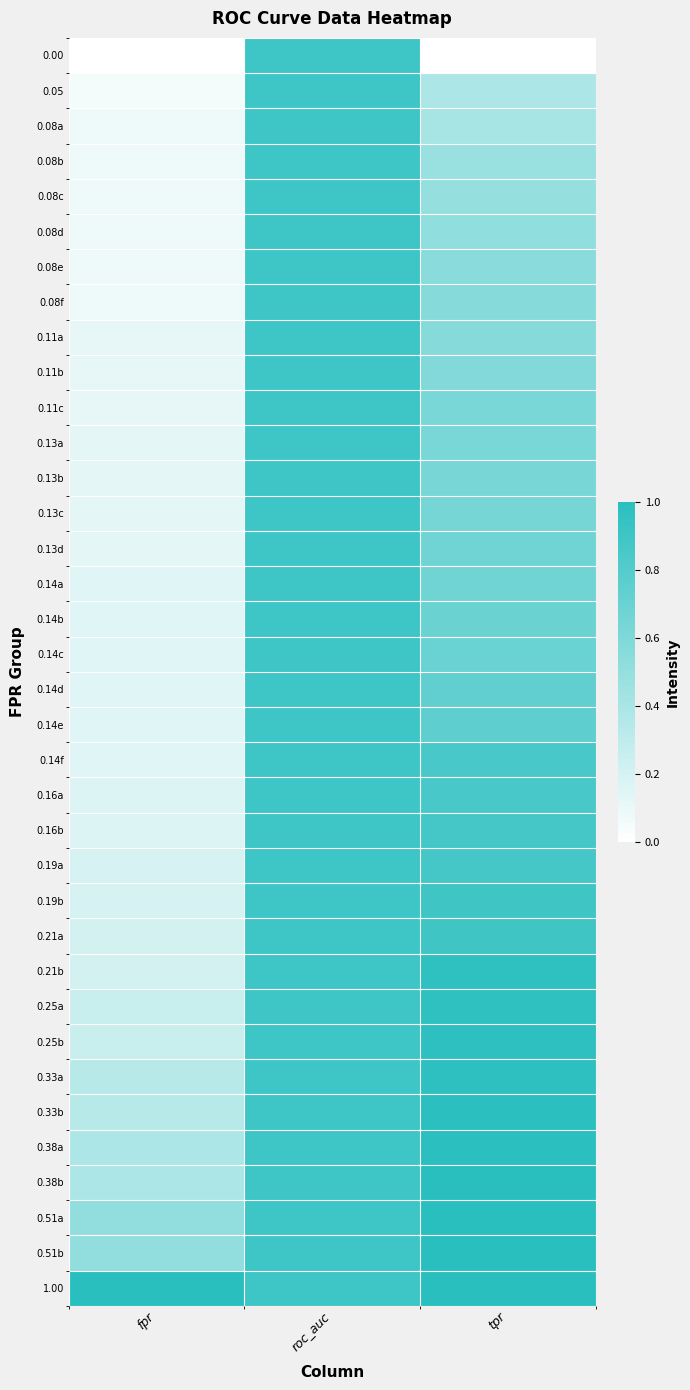

Reading left to right, what are all the values shown in this chart?

0.00: fpr=0.0	roc_auc=0.9	tpr=0.0
0.05: fpr=0.0	roc_auc=0.9	tpr=0.4
0.08a: fpr=0.1	roc_auc=0.9	tpr=0.4
0.08b: fpr=0.1	roc_auc=0.9	tpr=0.5
0.08c: fpr=0.1	roc_auc=0.9	tpr=0.5
0.08d: fpr=0.1	roc_auc=0.9	tpr=0.5
0.08e: fpr=0.1	roc_auc=0.9	tpr=0.5
0.08f: fpr=0.1	roc_auc=0.9	tpr=0.6
0.11a: fpr=0.1	roc_auc=0.9	tpr=0.6
0.11b: fpr=0.1	roc_auc=0.9	tpr=0.6
0.11c: fpr=0.1	roc_auc=0.9	tpr=0.6
0.13a: fpr=0.1	roc_auc=0.9	tpr=0.6
0.13b: fpr=0.1	roc_auc=0.9	tpr=0.6
0.13c: fpr=0.1	roc_auc=0.9	tpr=0.6
0.13d: fpr=0.1	roc_auc=0.9	tpr=0.7
0.14a: fpr=0.1	roc_auc=0.9	tpr=0.7
0.14b: fpr=0.1	roc_auc=0.9	tpr=0.7
0.14c: fpr=0.1	roc_auc=0.9	tpr=0.7
0.14d: fpr=0.1	roc_auc=0.9	tpr=0.7
0.14e: fpr=0.1	roc_auc=0.9	tpr=0.8
0.14f: fpr=0.1	roc_auc=0.9	tpr=0.9
0.16a: fpr=0.2	roc_auc=0.9	tpr=0.9
0.16b: fpr=0.2	roc_auc=0.9	tpr=0.9
0.19a: fpr=0.2	roc_auc=0.9	tpr=0.9
0.19b: fpr=0.2	roc_auc=0.9	tpr=0.9
0.21a: fpr=0.2	roc_auc=0.9	tpr=0.9
0.21b: fpr=0.2	roc_auc=0.9	tpr=1.0
0.25a: fpr=0.3	roc_auc=0.9	tpr=1.0
0.25b: fpr=0.3	roc_auc=0.9	tpr=1.0
0.33a: fpr=0.3	roc_auc=0.9	tpr=1.0
0.33b: fpr=0.3	roc_auc=0.9	tpr=1.0
0.38a: fpr=0.4	roc_auc=0.9	tpr=1.0
0.38b: fpr=0.4	roc_auc=0.9	tpr=1.0
0.51a: fpr=0.5	roc_auc=0.9	tpr=1.0
0.51b: fpr=0.5	roc_auc=0.9	tpr=1.0
1.00: fpr=1.0	roc_auc=0.9	tpr=1.0